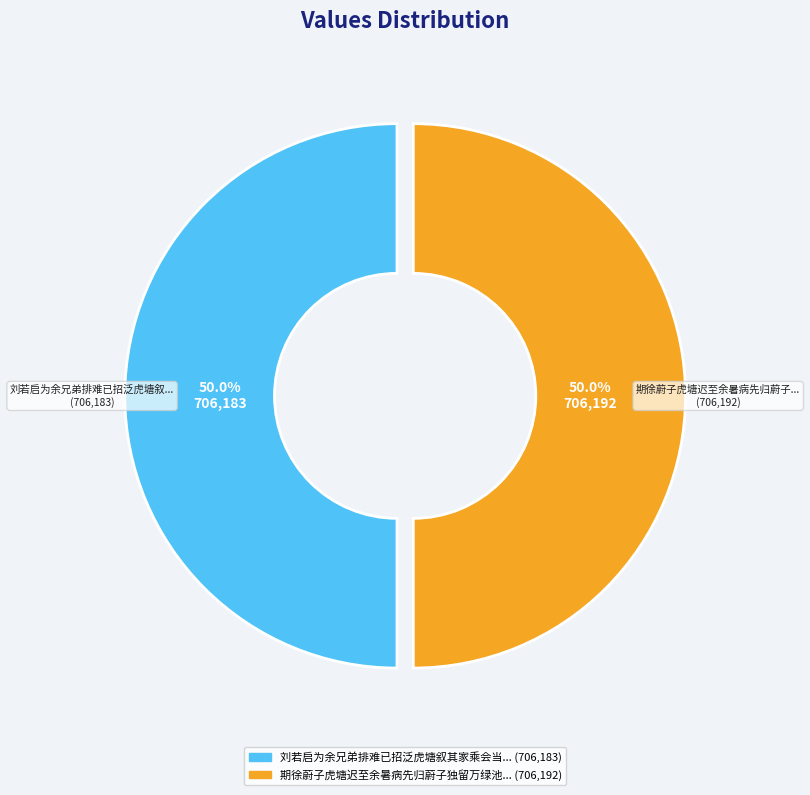

How many segments does this pie chart have?

2